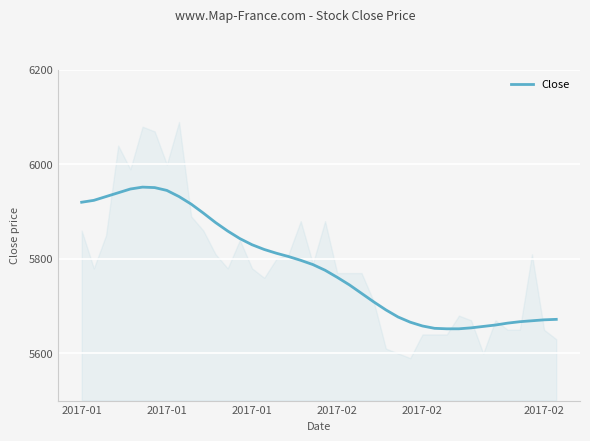

The chart shows a value of 1708 at 2017-02. True or false?

False